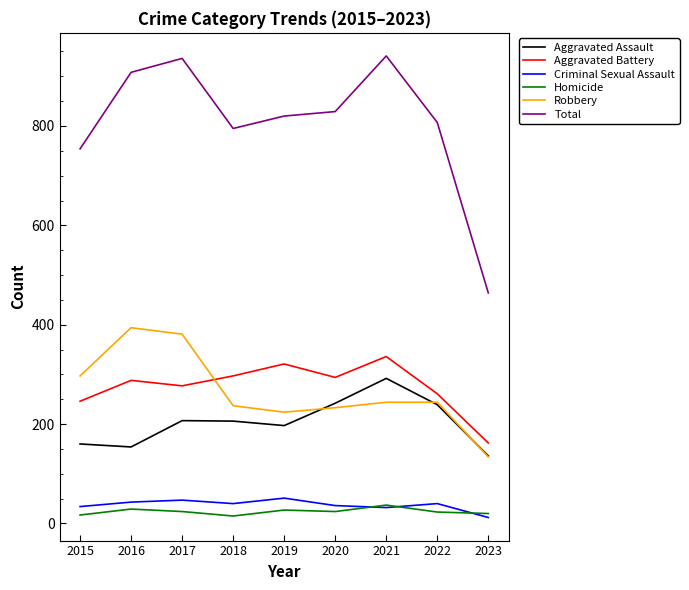

What is the total value across all series at 2022?

1614